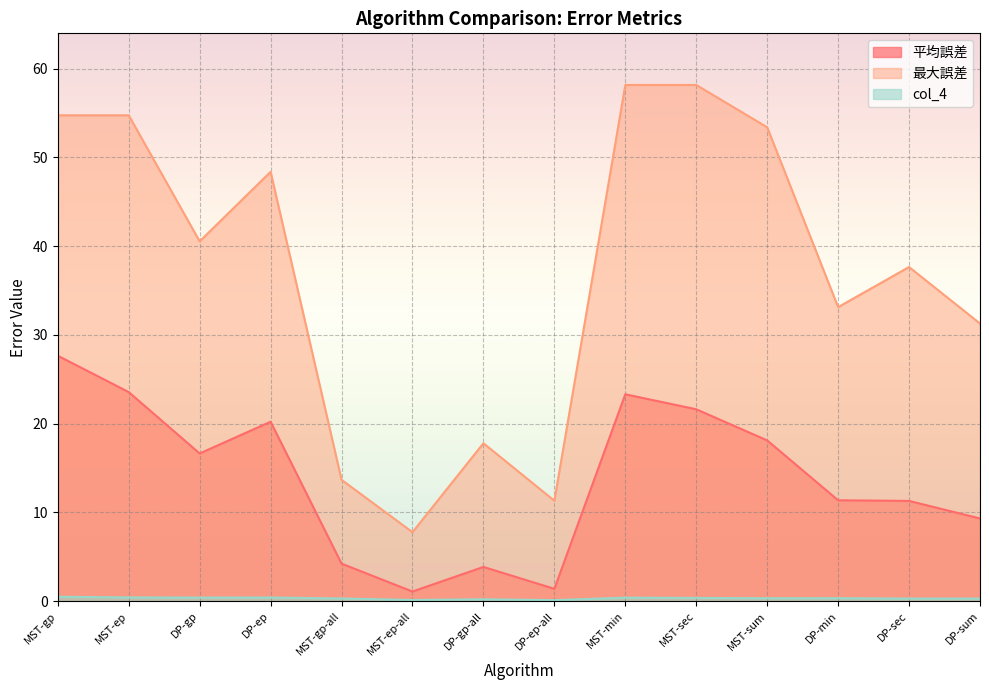

What is the value of the 最大誤差 point at the 12th from the left?

33.1